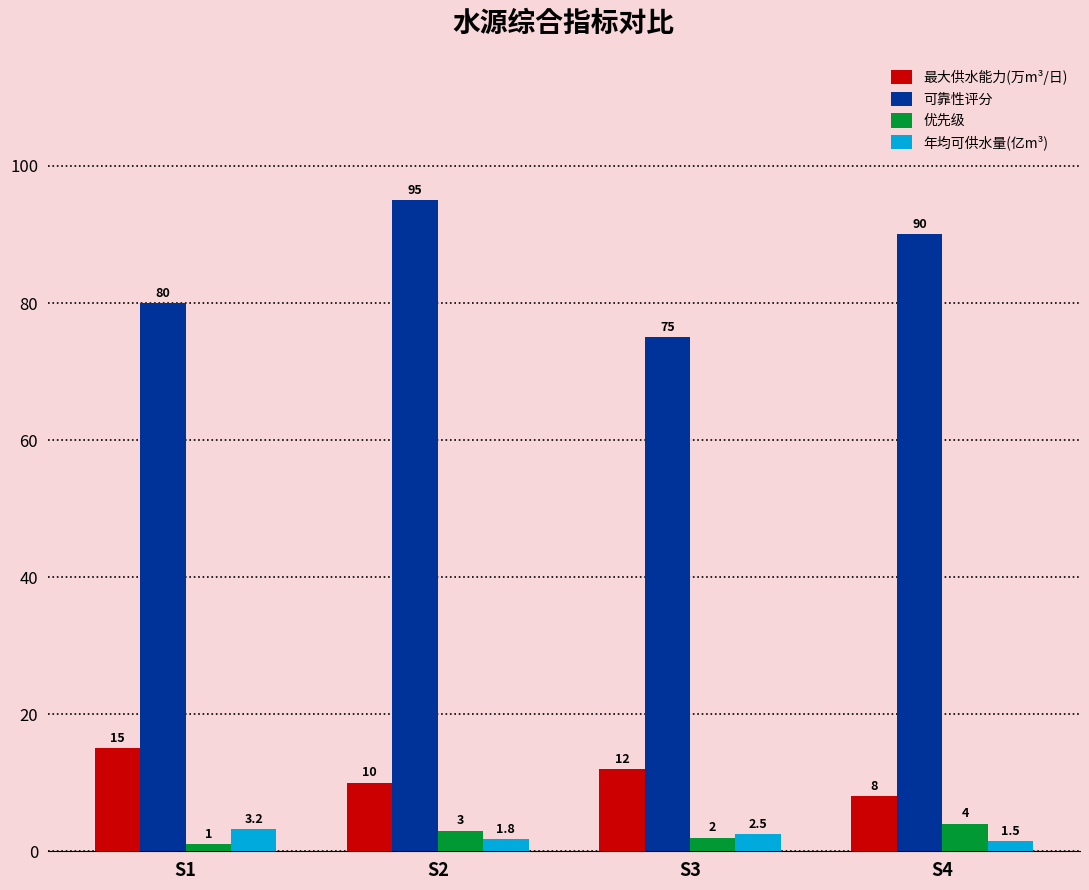

Count the 年均可供水量(亿m³) values in the range 1 to 3.

3